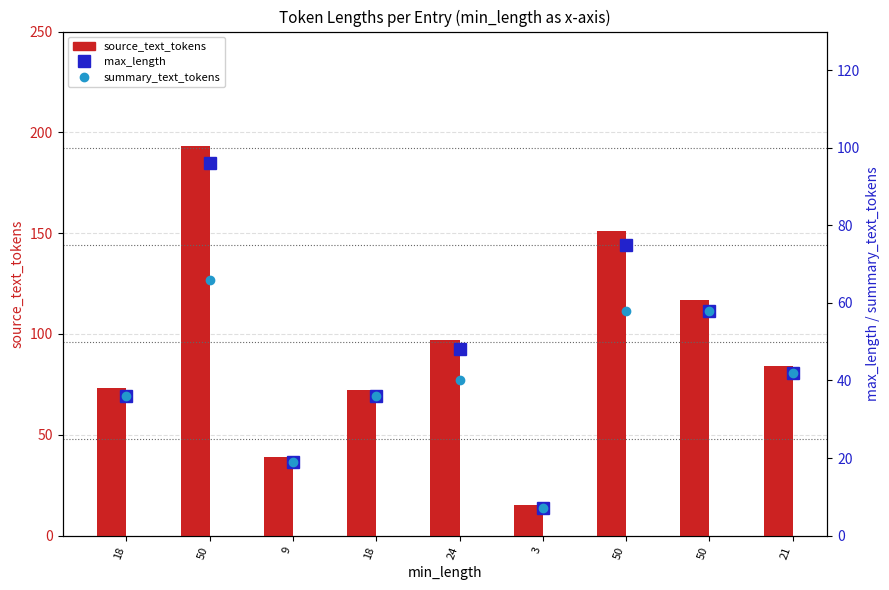

Which series has the largest range (max minus min)?

source_text_tokens